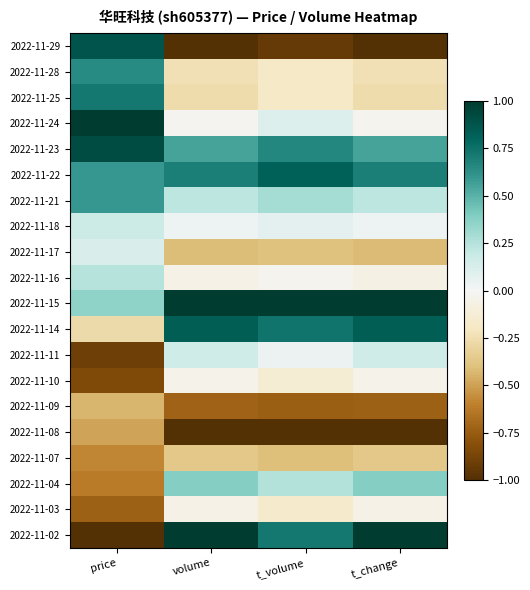

What is the total value across all series at t_volume?

0.6